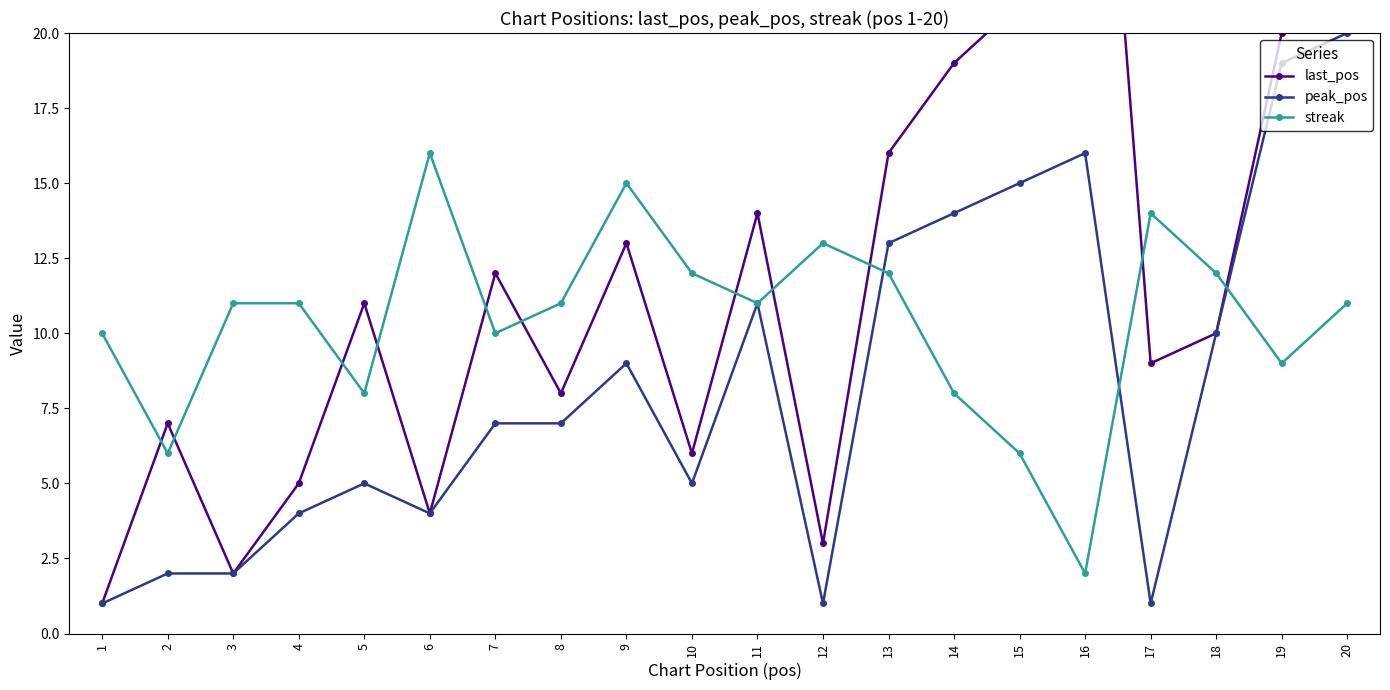

What is the sum of all last_pos values?

241